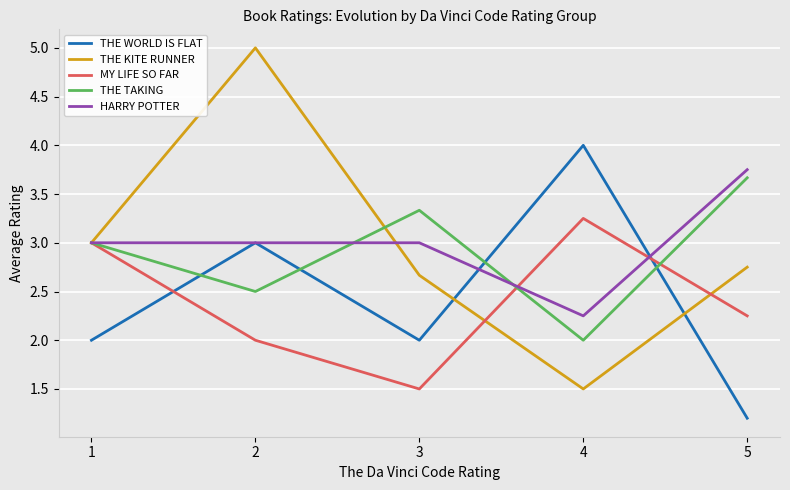

What is the approximate value of THE WORLD IS FLAT at 2?

3.0